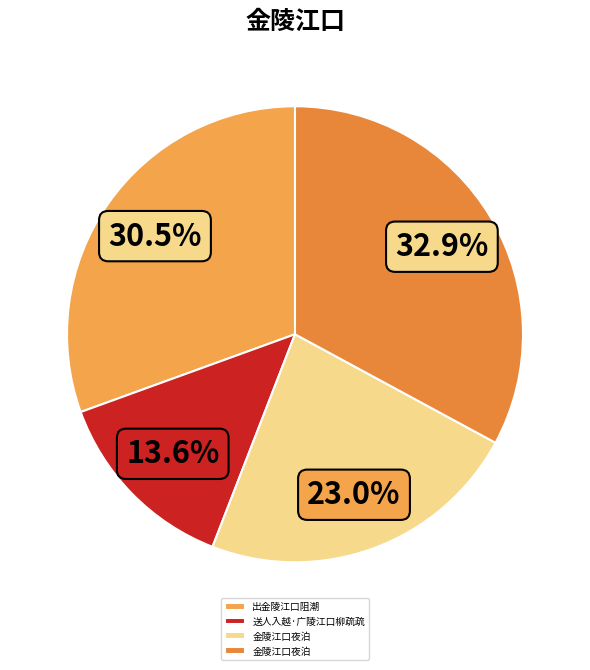

Does any single category account for the majority?

No